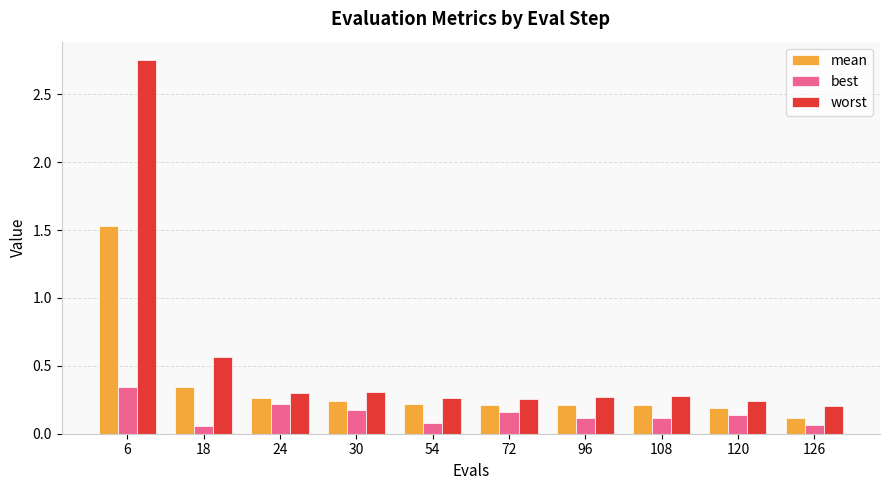

At which category is the sum across all series the highest?

6